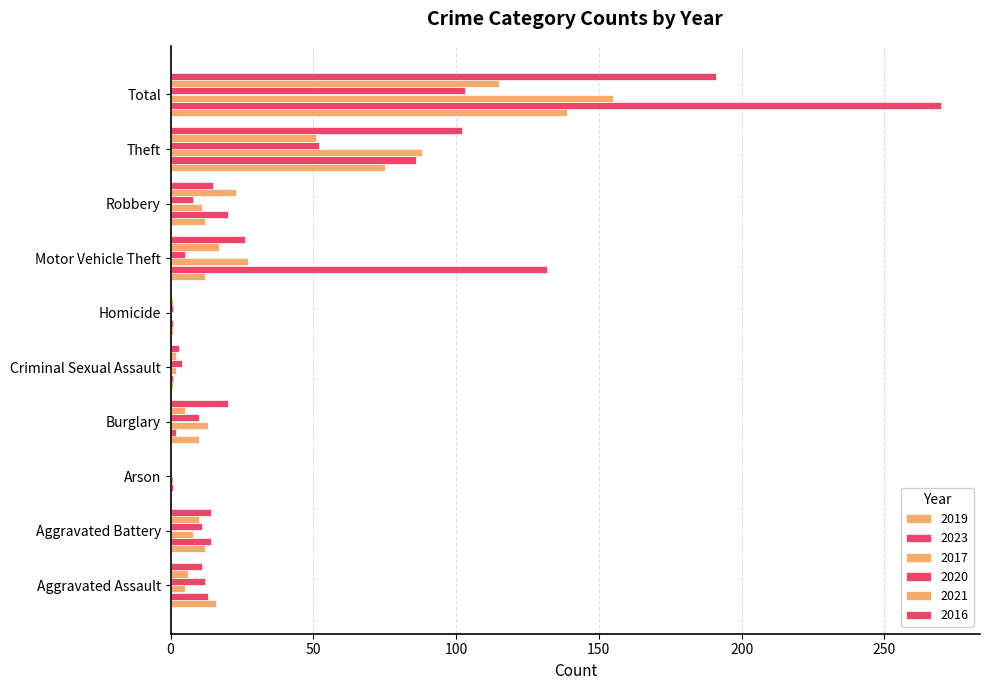

Reading right to left, transcribe all the data shown in this chart.

2019: 139	75	12	12	1	1	10	0	12	16
2023: 270	86	20	132	1	1	2	1	14	13
2017: 155	88	11	27	0	2	13	1	8	5
2020: 103	52	8	5	1	4	10	0	11	12
2021: 115	51	23	17	1	2	5	0	10	6
2016: 191	102	15	26	0	3	20	0	14	11